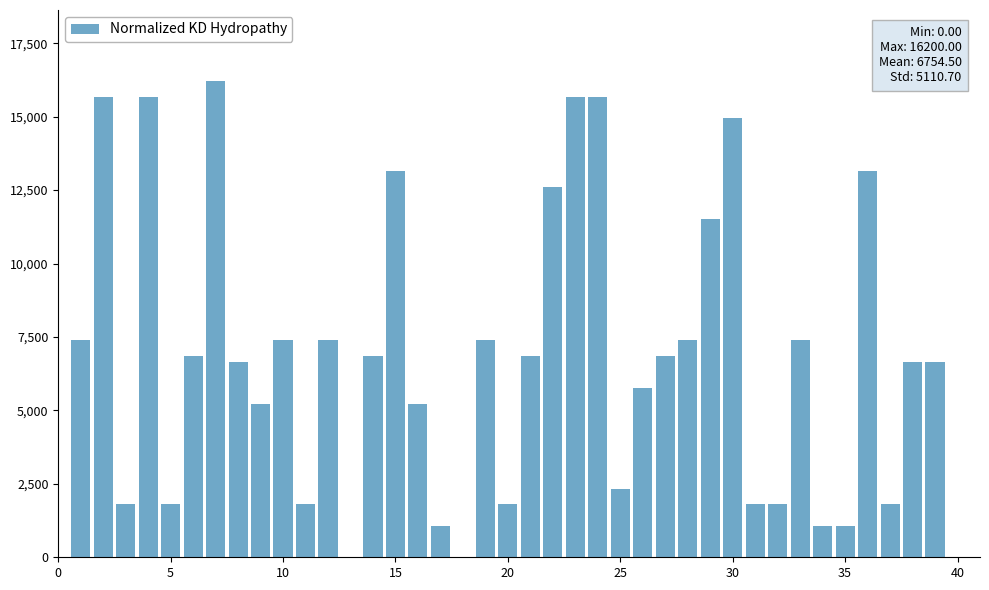

What is the sum of all values?

270180.0